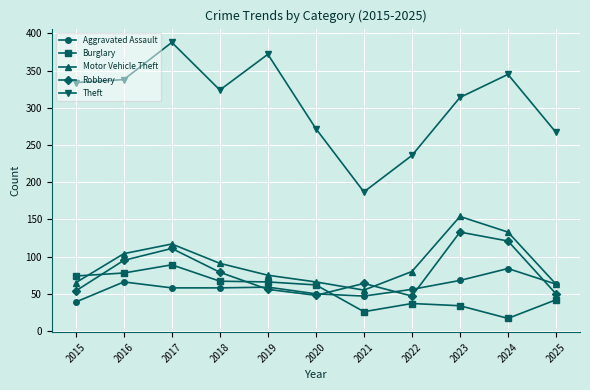

Which series changed the most between 2017 and 2023?

Theft